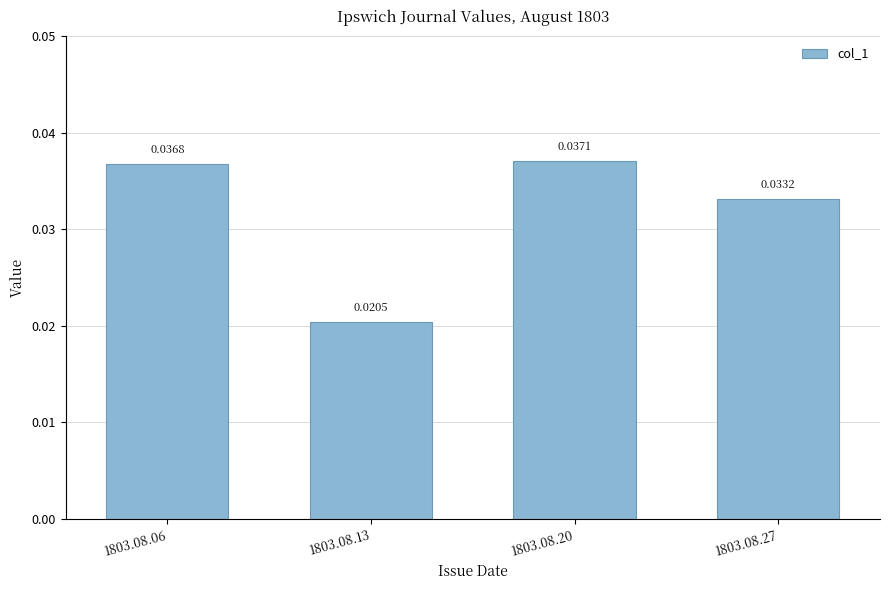

How many values are between 0 and 1?

4